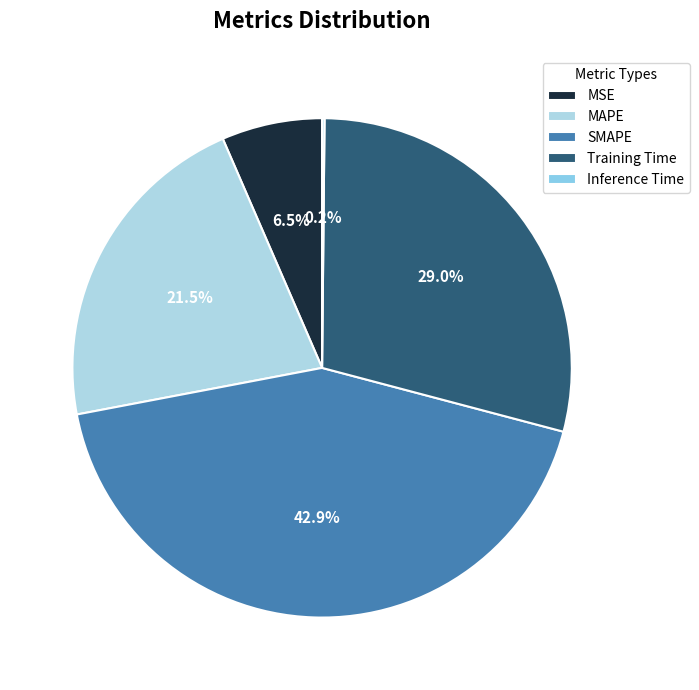

Which category has the smallest portion of the pie?

Inference Time